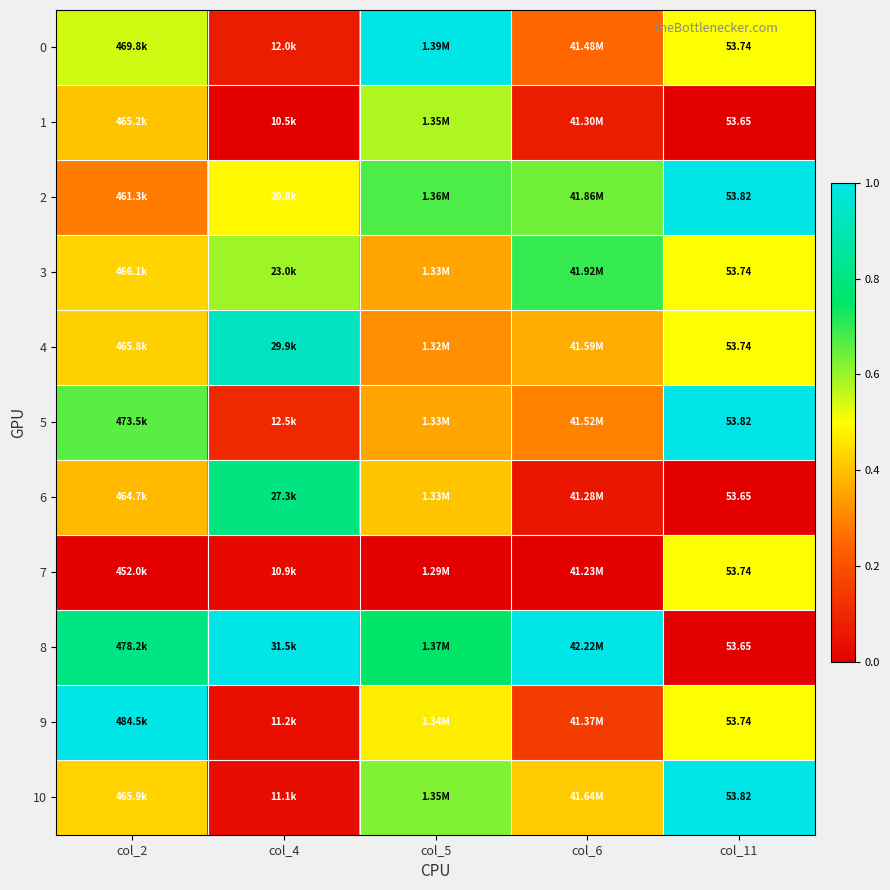

Is the value of 8 at col_11 greater than the value of 4 at col_11?

No